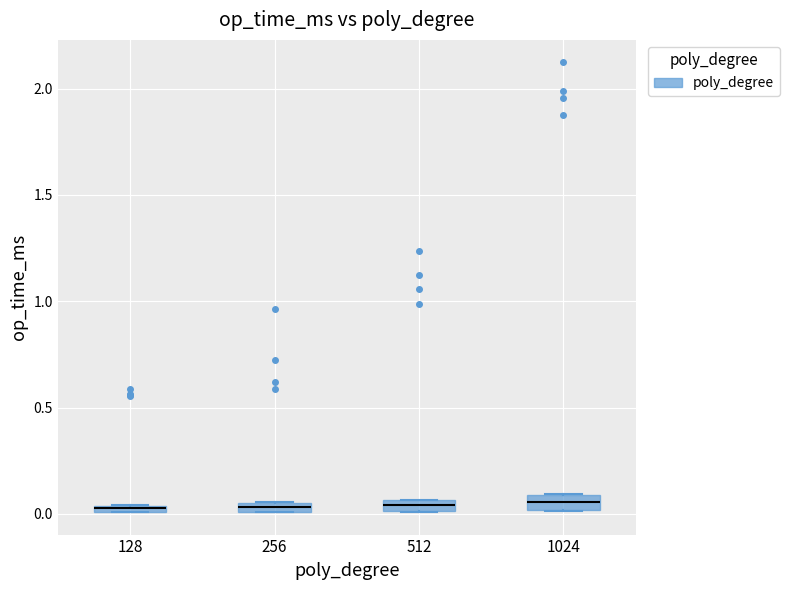

Where is the lower edge of the box at x = 512 on the y-axis? The values are not printed on the chart, so give them approximately, as read against the axis.

0.00